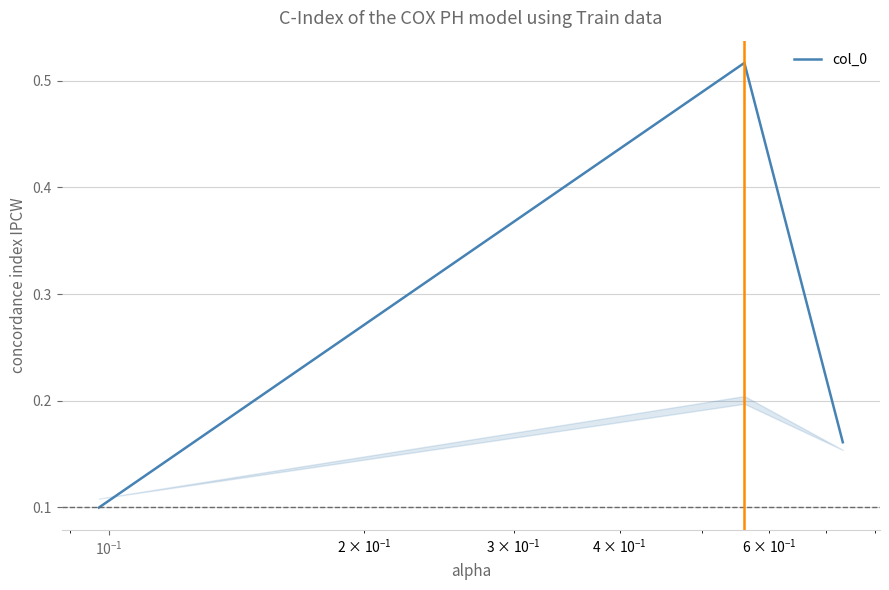

Does the chart display data point markers on the line(s)?

No